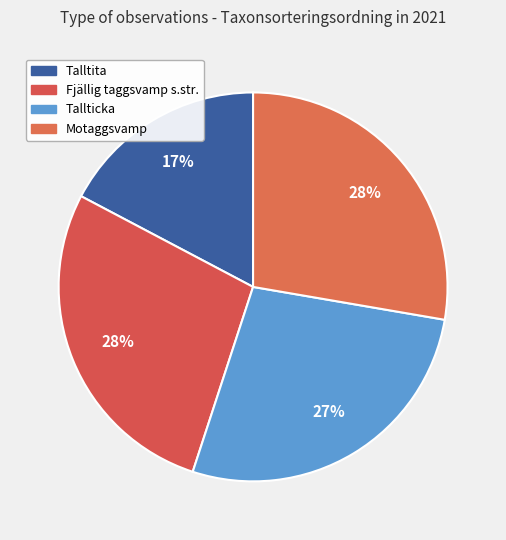

Count the number of slices in the pie.

4